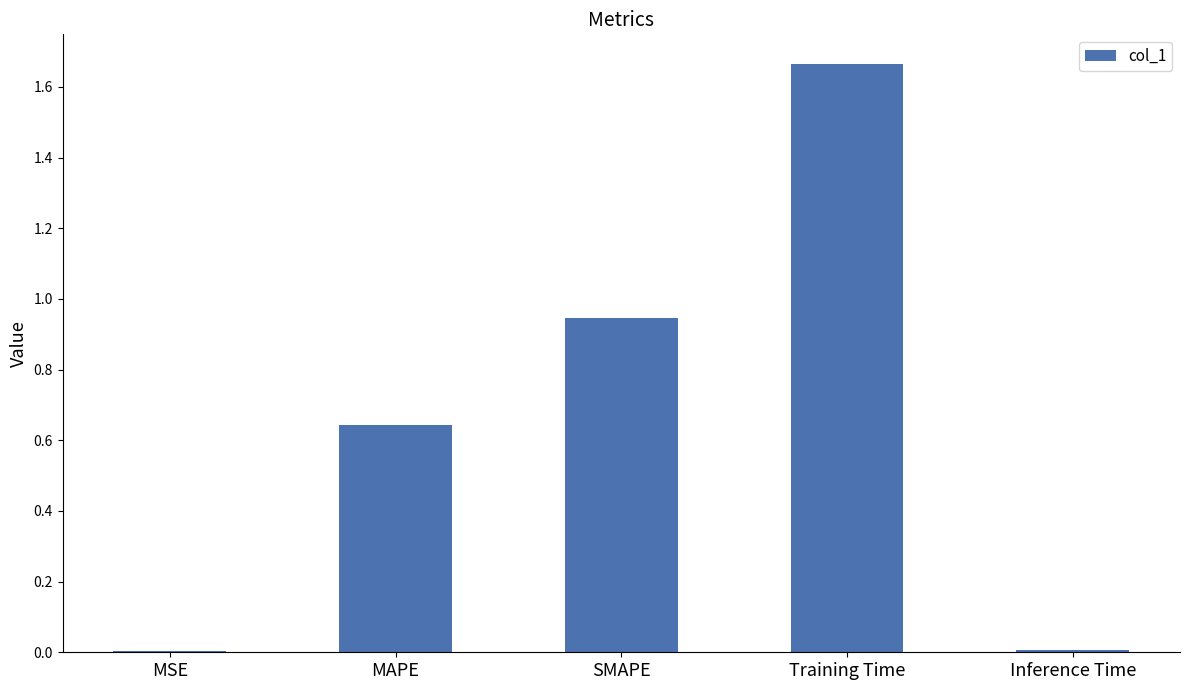

True or false: the data shows 0.0 at MSE.

True